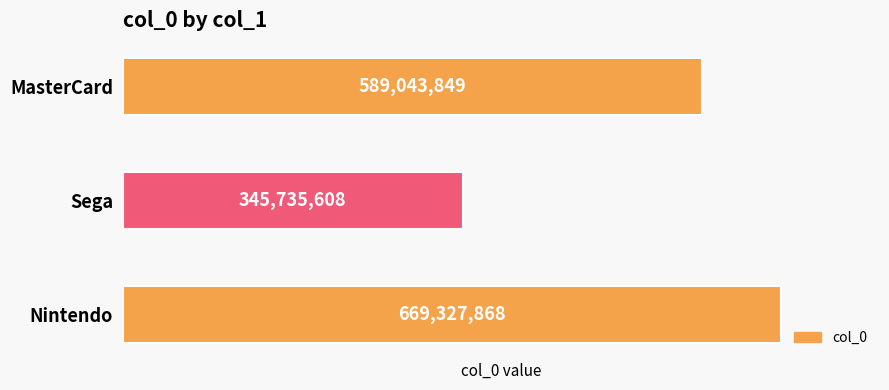

Reading bottom to top, list all the values displayed in this chart.

Nintendo=669327868	Sega=345735608	MasterCard=589043849